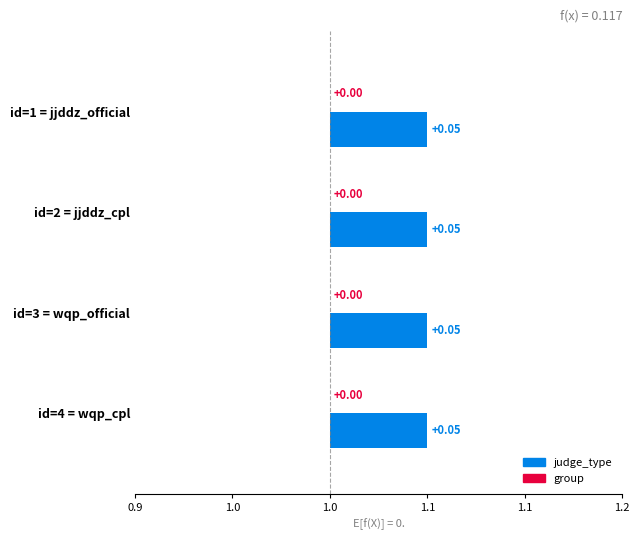

What position from the right is wqp_cpl?

1